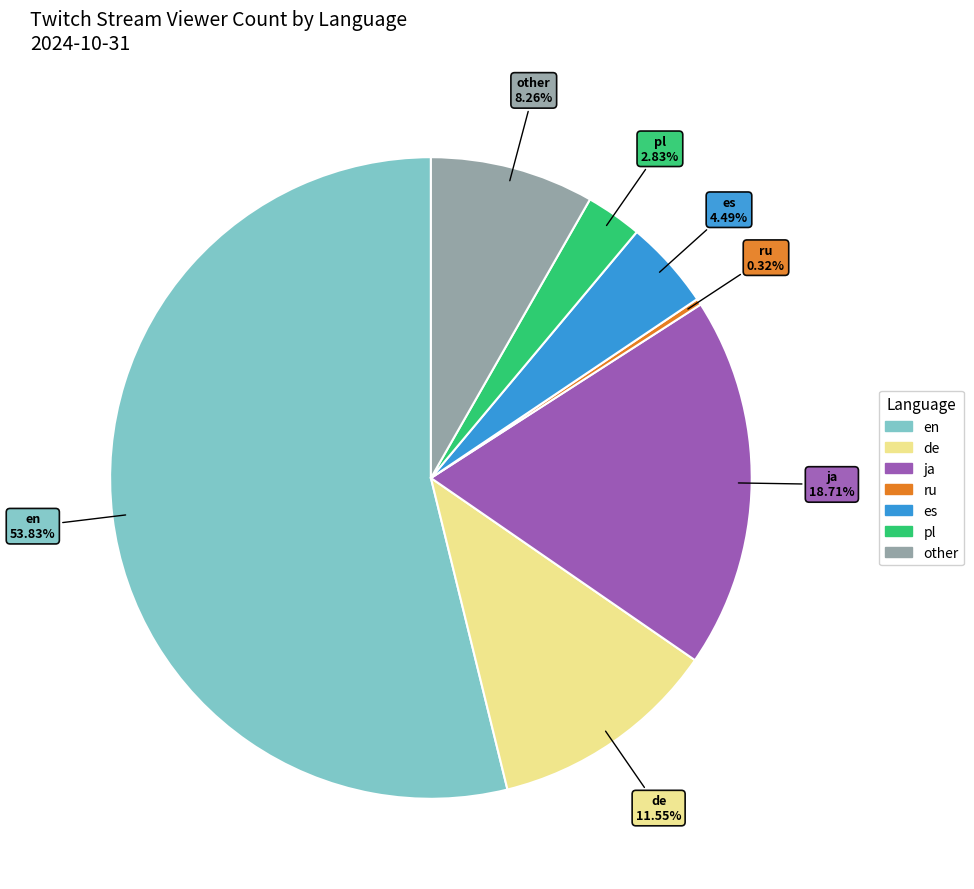

Which has a higher value, ja or de?

ja